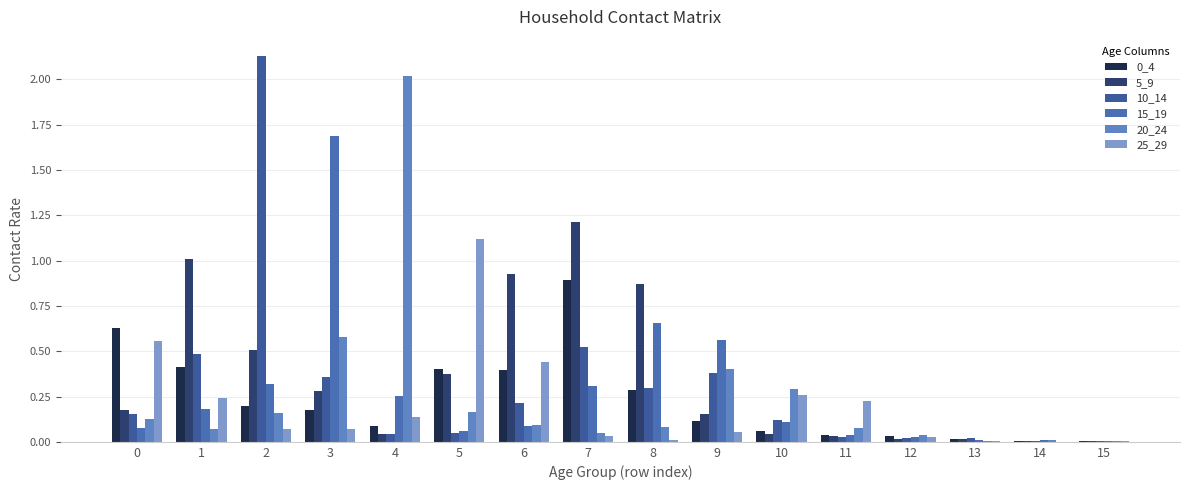

What is the difference between the maximum and minimum values in the 0_4 series?

0.9